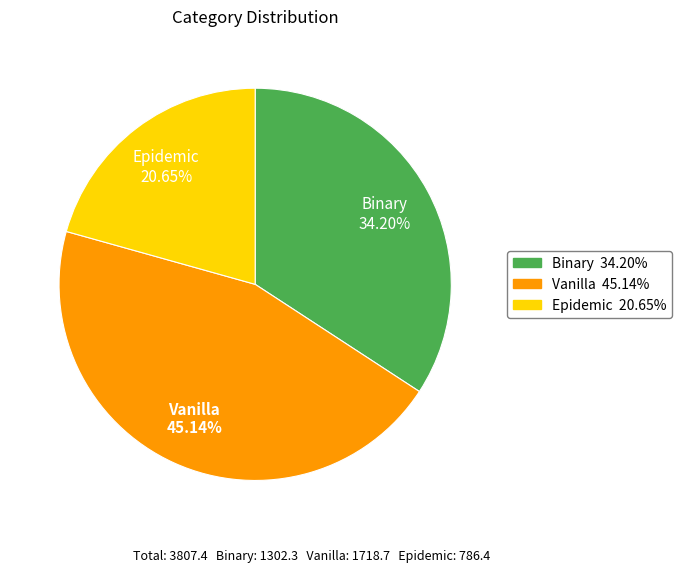

True or false: Binary accounts for 34% of the total.

True